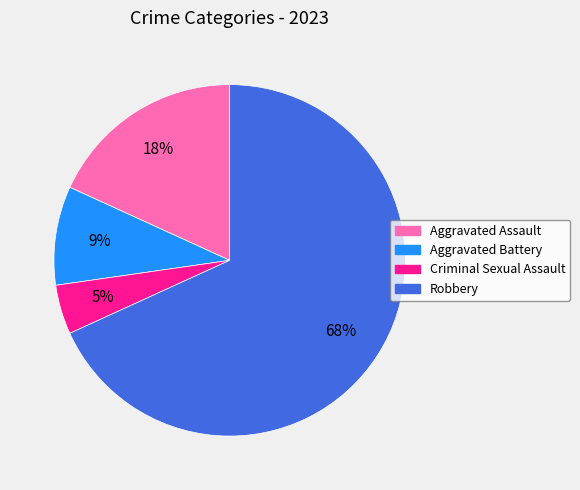

To the nearest percent, what is the combined percentage of Aggravated Battery and Criminal Sexual Assault?

14%